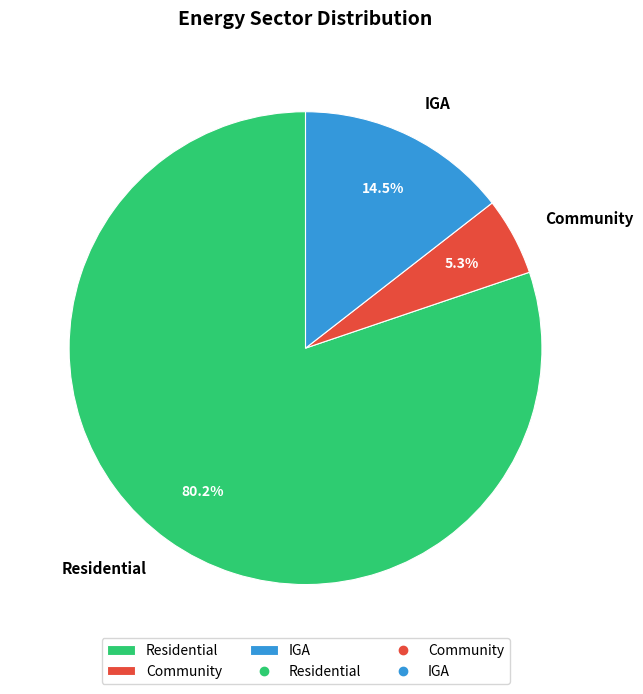

Is there a majority slice in this chart?

Yes